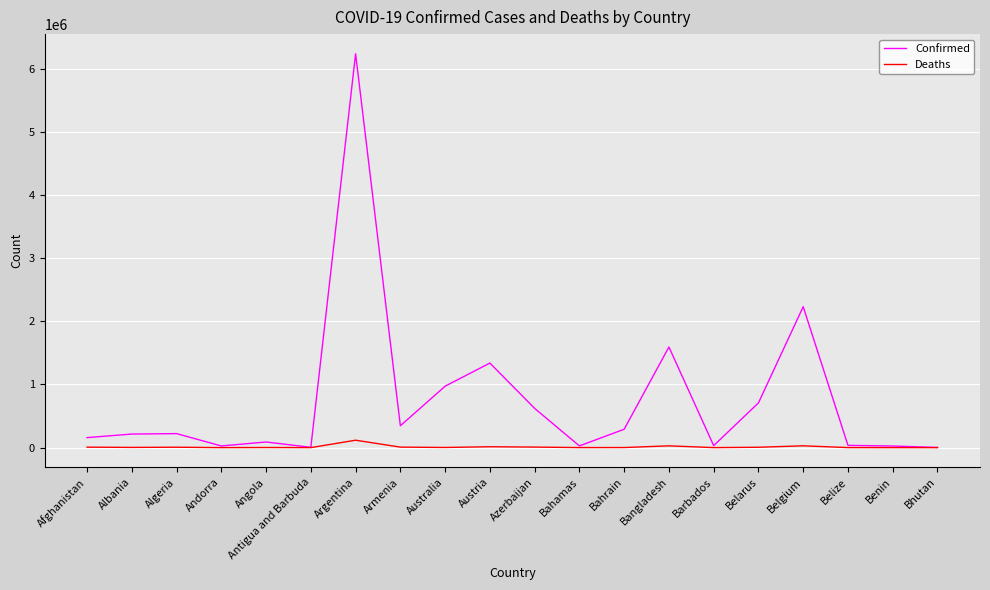

At Argentina, list the series in order from largest to smallest.

Confirmed, Deaths